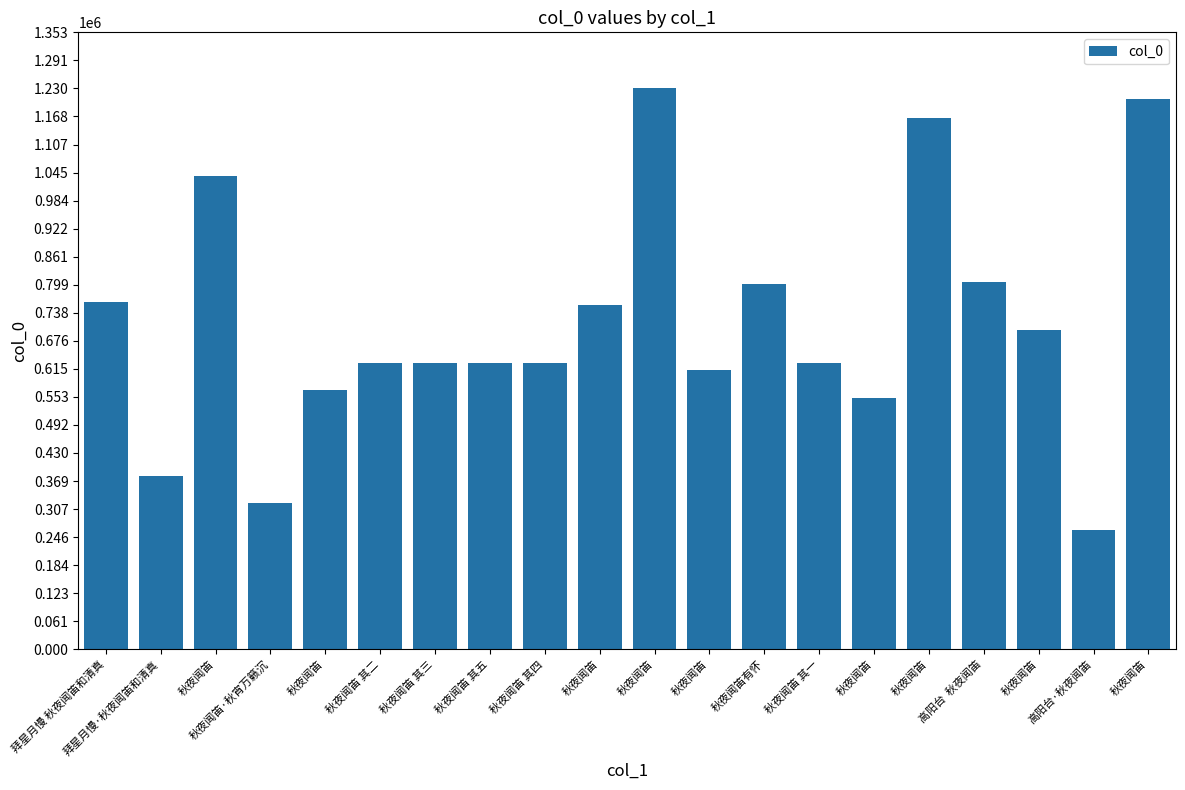

Are the bars horizontal?

No